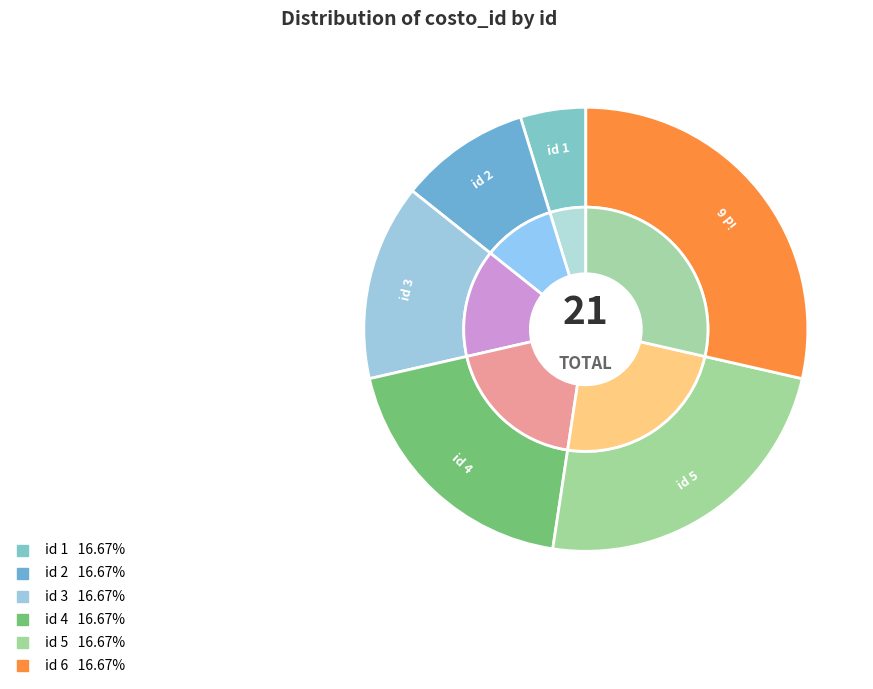

Rank the categories by value from lowest to highest.

1, 2, 3, 4, 5, 6